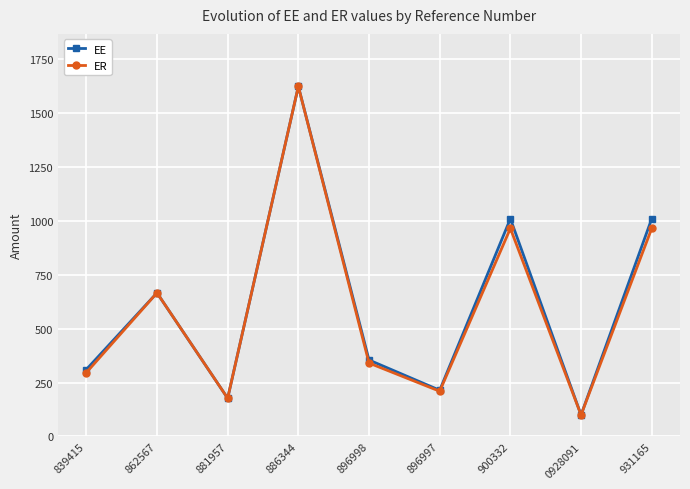

What is the approximate value of EE at 839415?

310.9